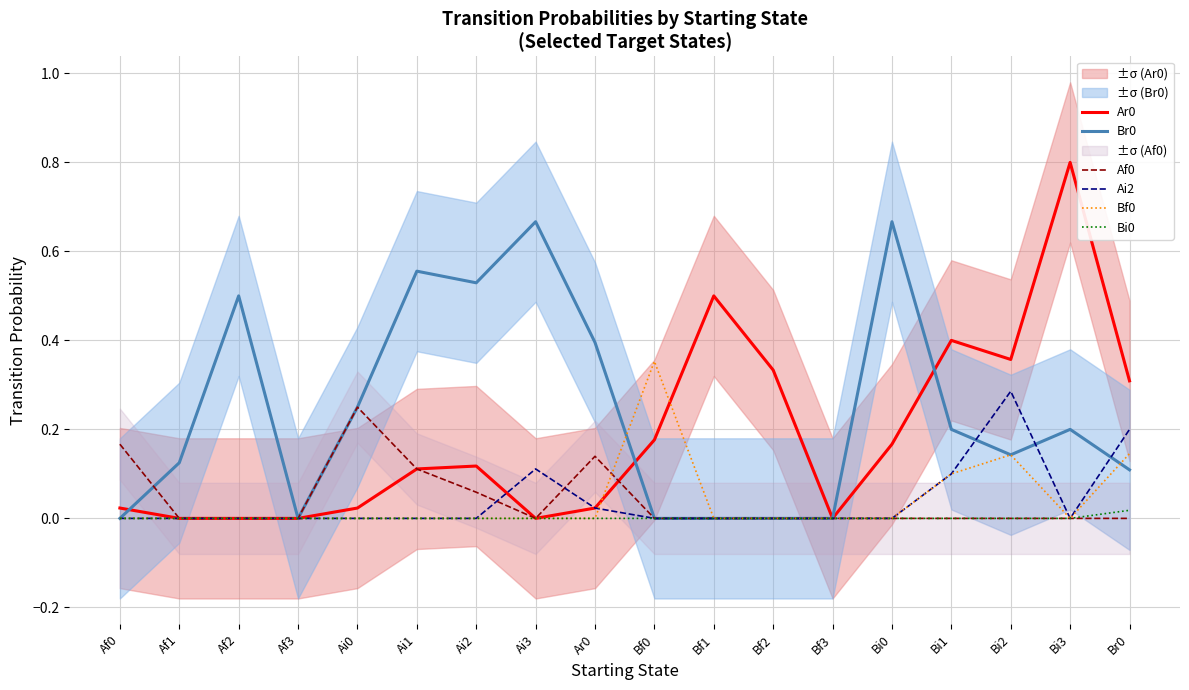

Which category has the highest value in the Ai2 series?

Bi2